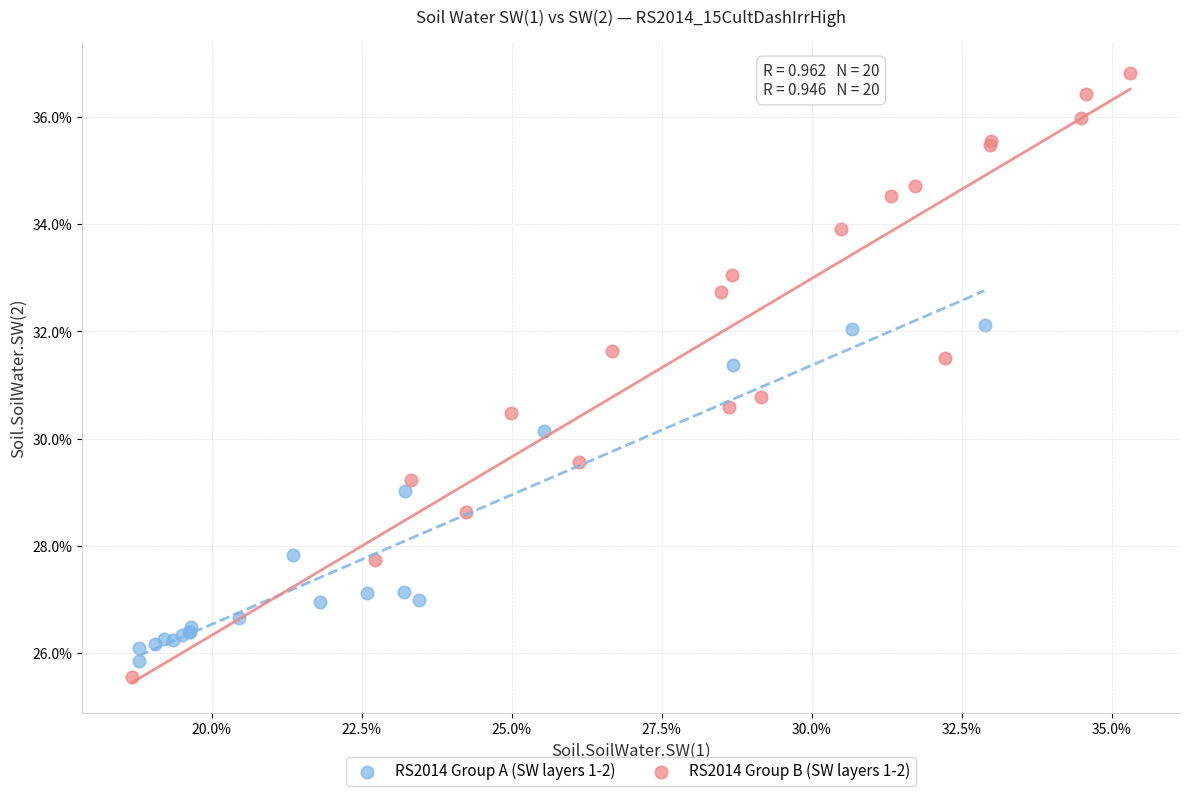

Which series has the largest Y range (max minus min)?

RS2014 Group B (SW layers 1-2)